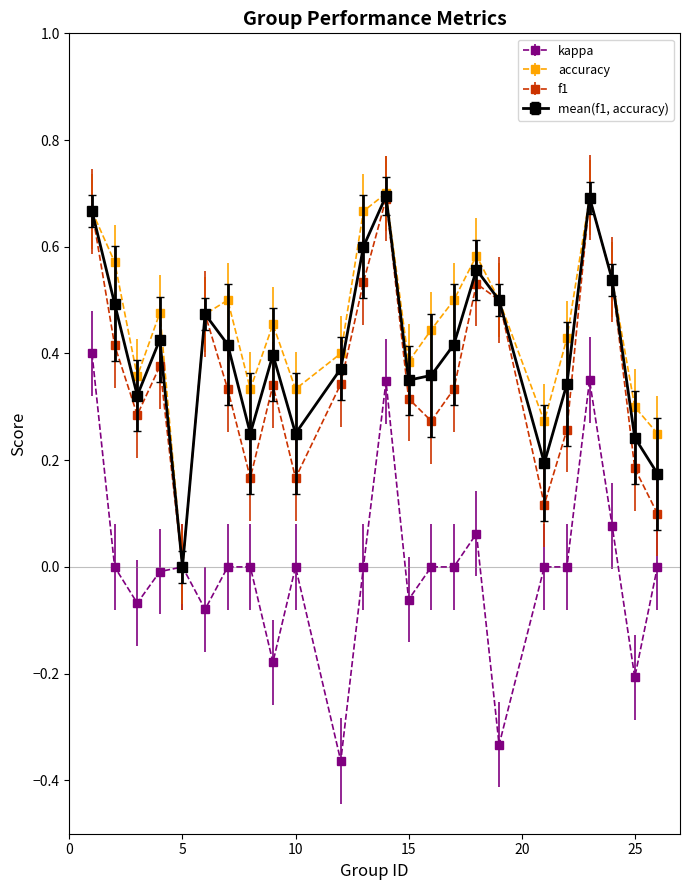

True or false: kappa has more than 1 interior local peaks.

True